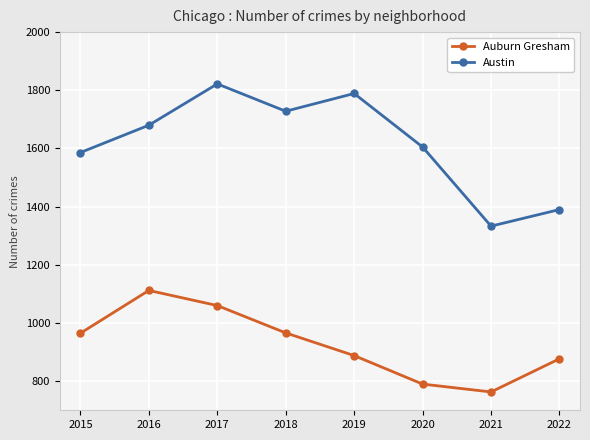

What is the approximate value of Austin at 2019, to the nearest 5?

1790